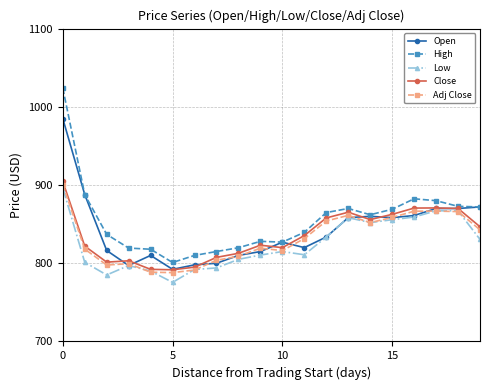

What is the greatest value displayed?

1024.0